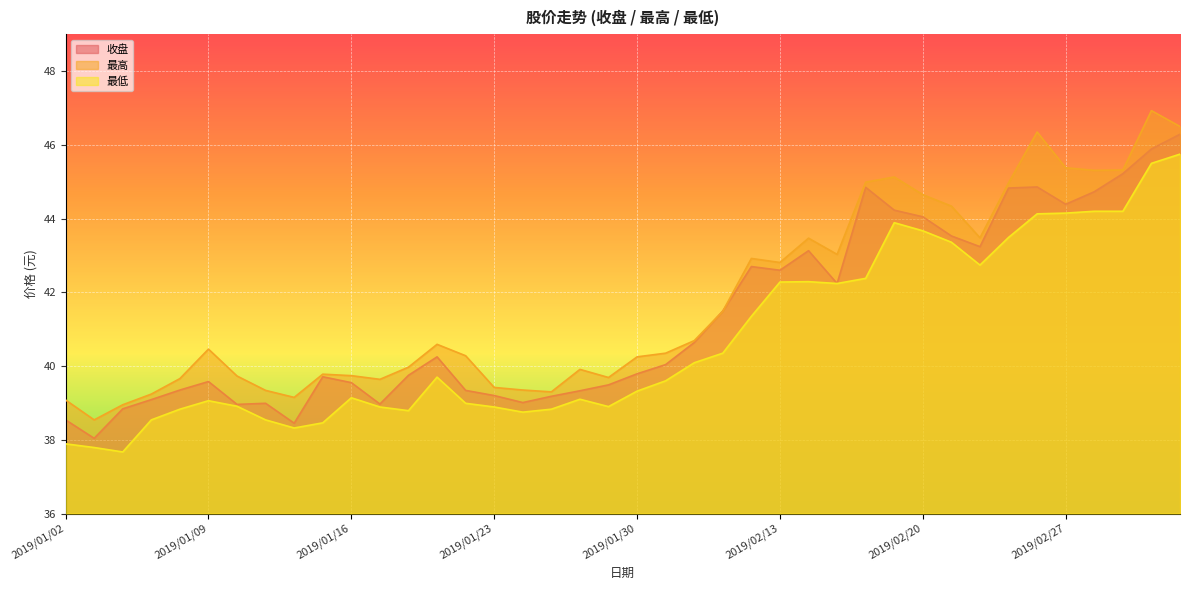

The 最高 series shows 62.8 at 2019/01/16. True or false?

False